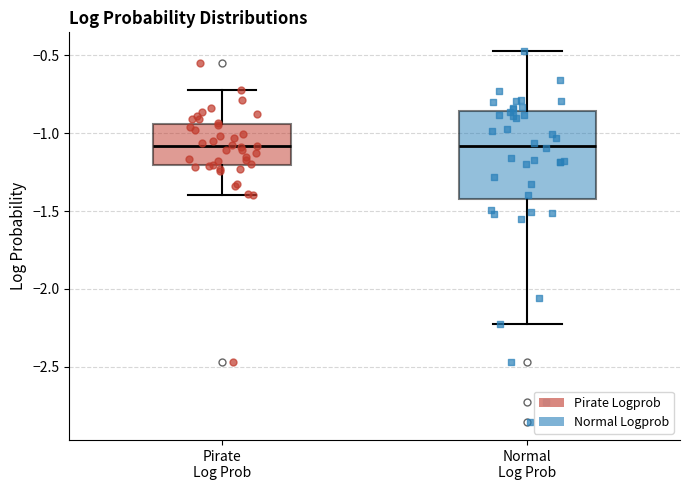

Comparing the boxes themselves (not the whiskers), which one is the tallest?

Normal Log Prob